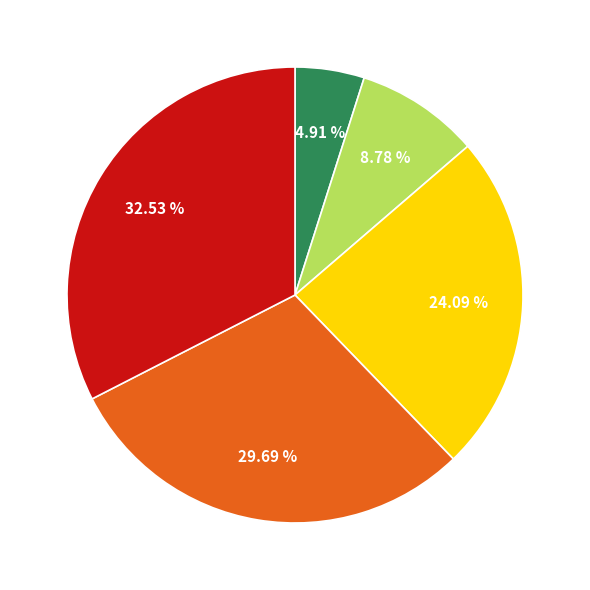

Is there a majority slice in this chart?

No